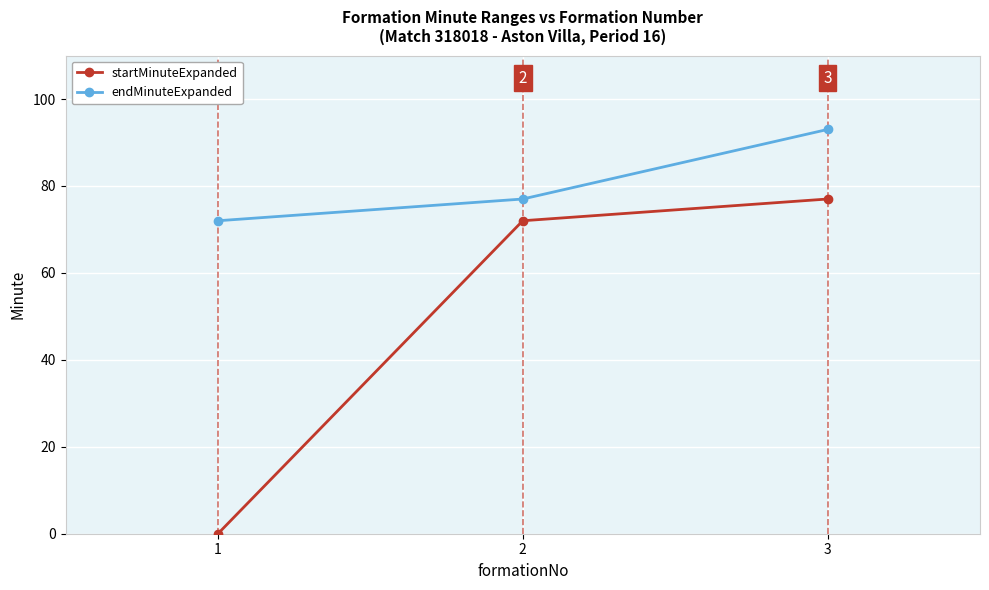

Reading left to right, transcribe all the data shown in this chart.

startMinuteExpanded: 0	72	77
endMinuteExpanded: 72	77	93